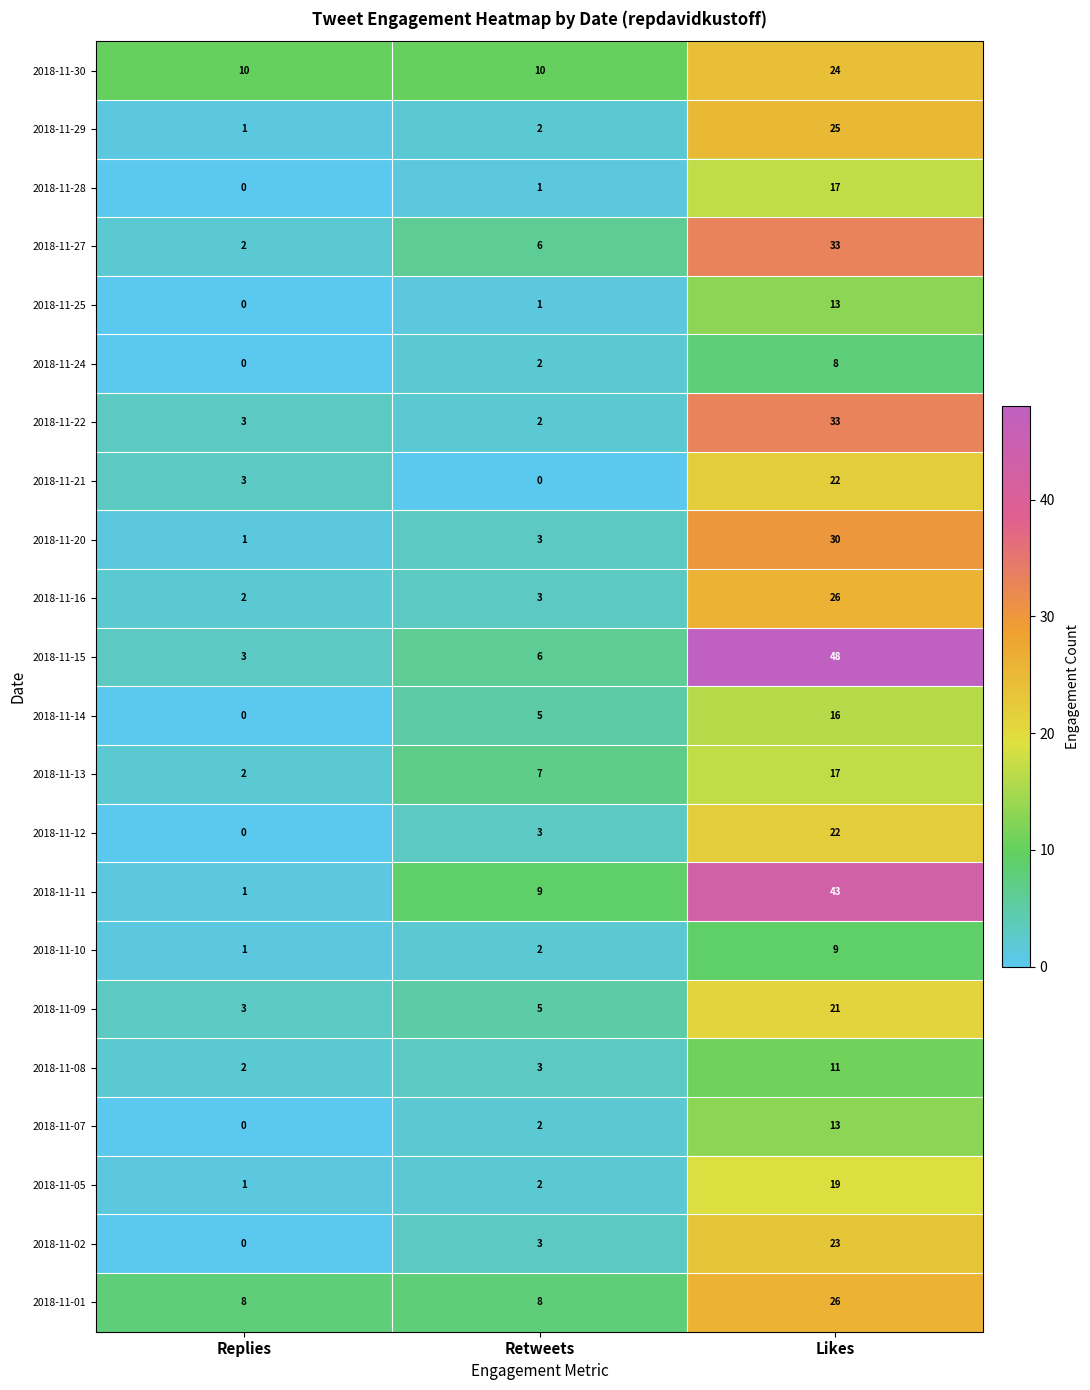

True or false: 2018-11-05 has a value of 31 at Likes.

False